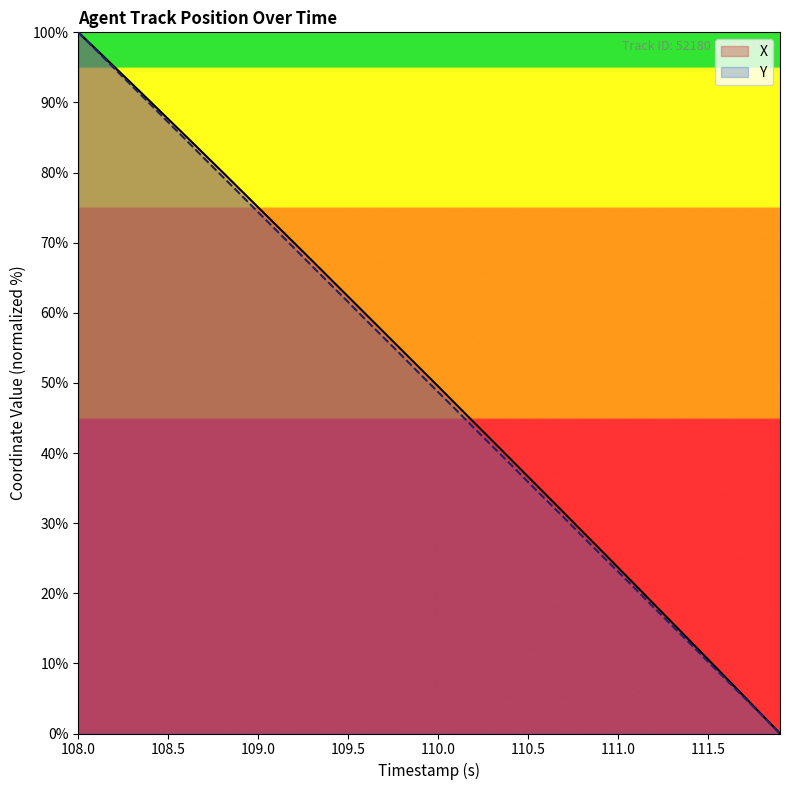

Which series has the widest spread of values?

X